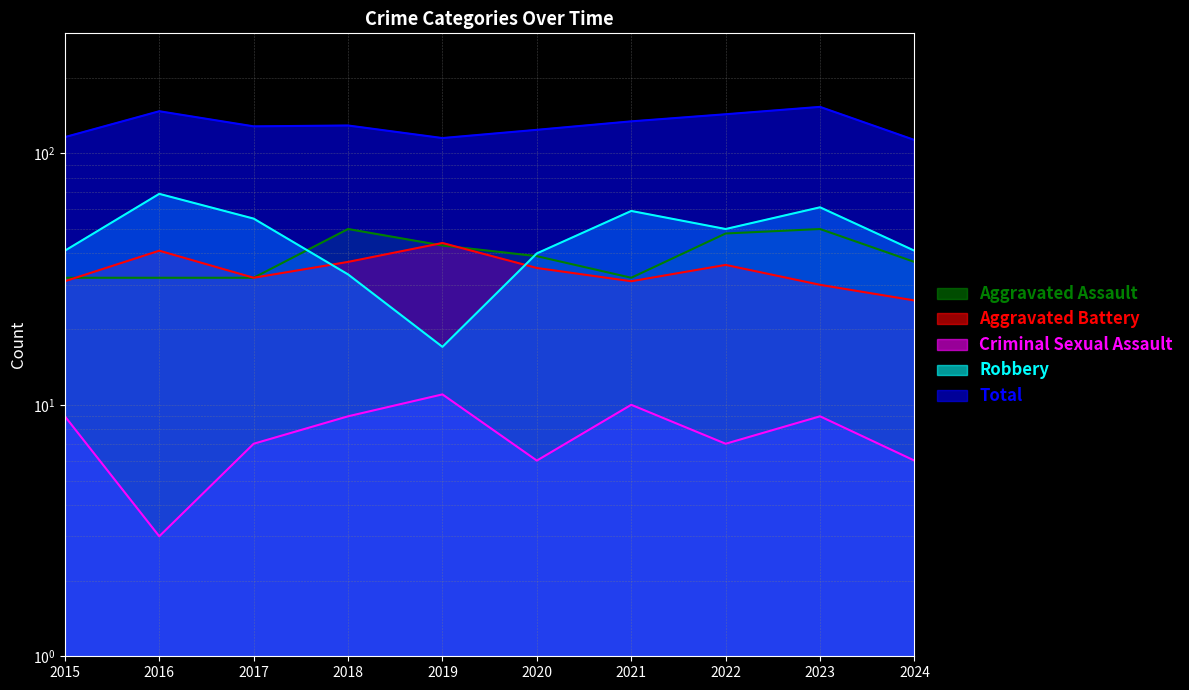

Between 2021 and 2024, which series saw the biggest shift?

Total